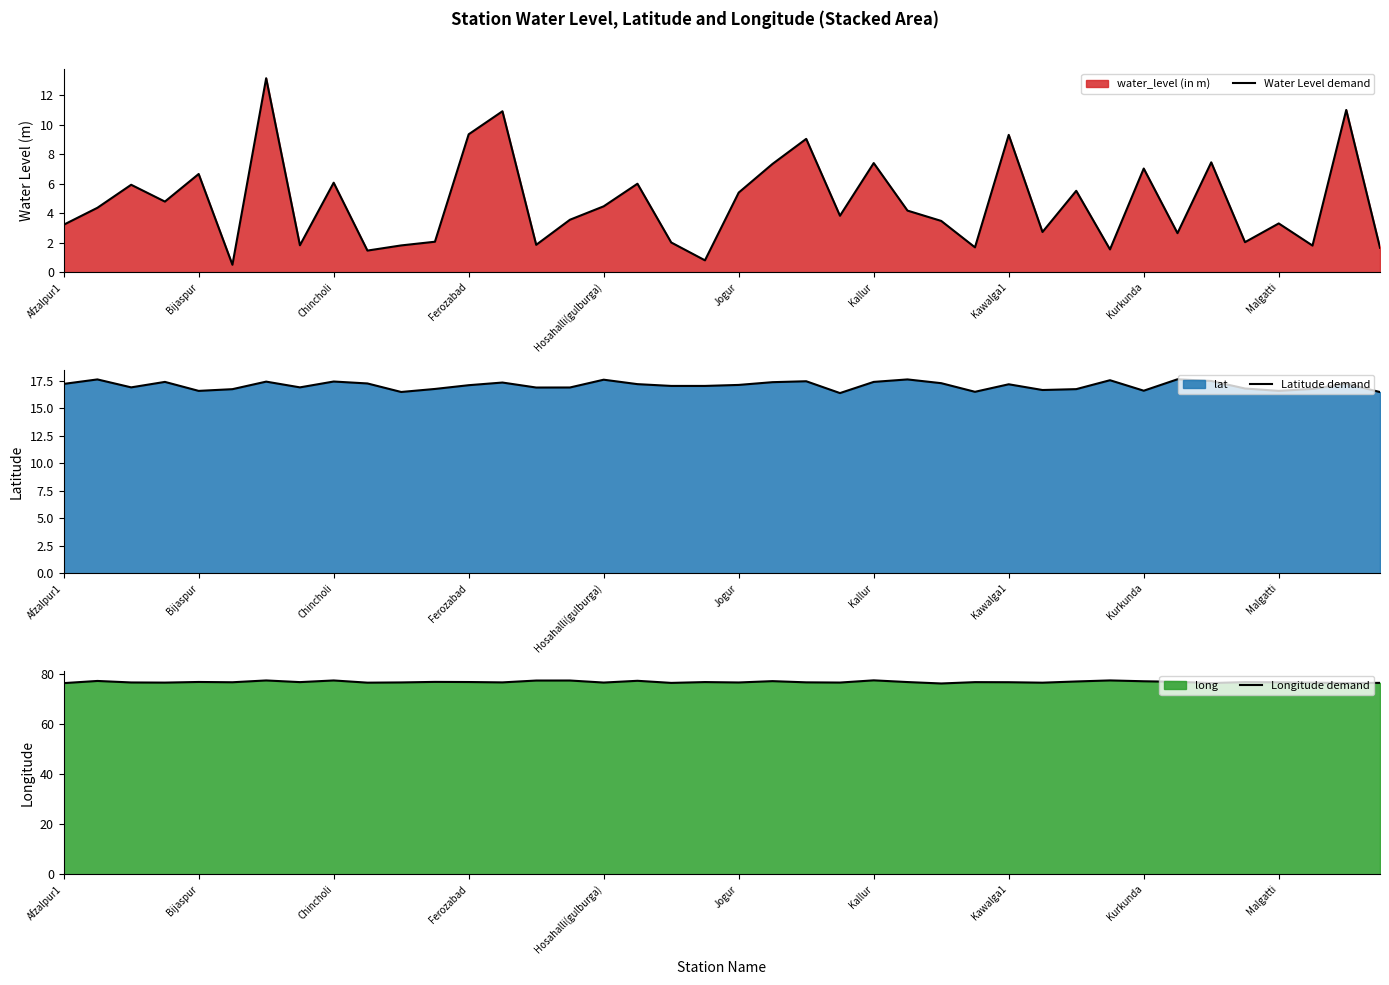

What is the approximate value of Water Level demand at Bijaspur?

6.7